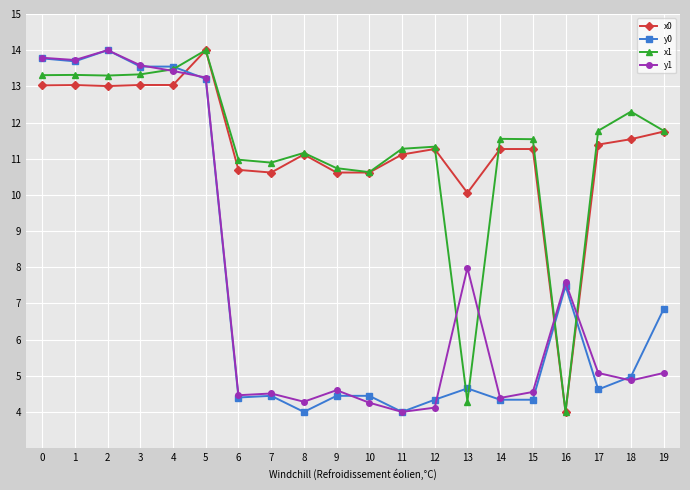

At how many categories does at least one series exceed 4?

20